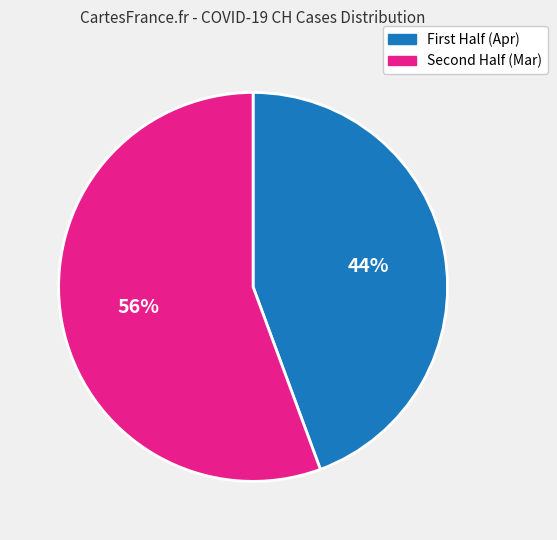

Does any single category account for the majority?

Yes